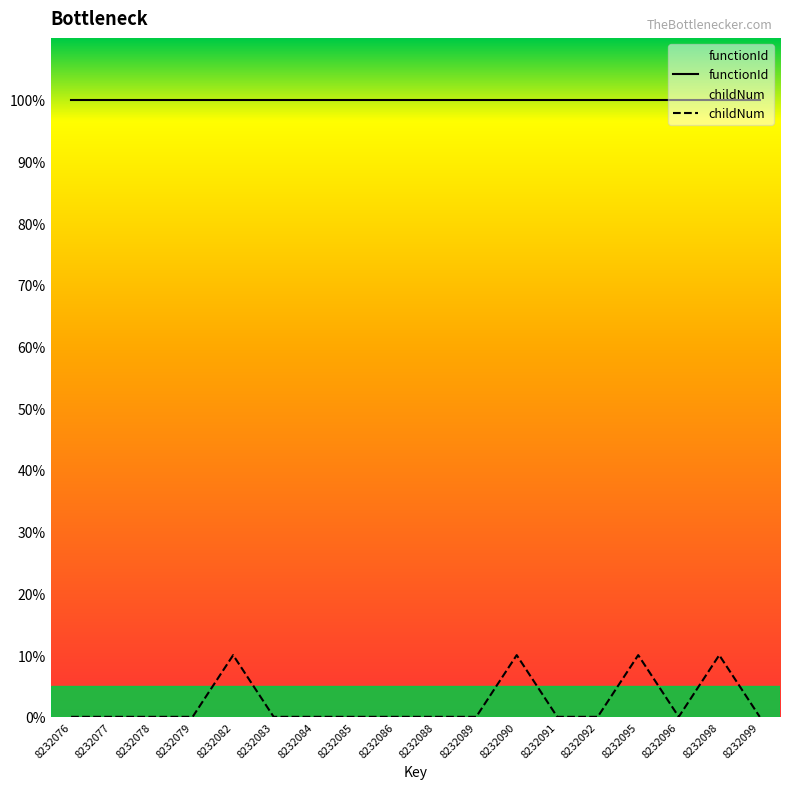

Which series has the largest total across all categories?

functionId